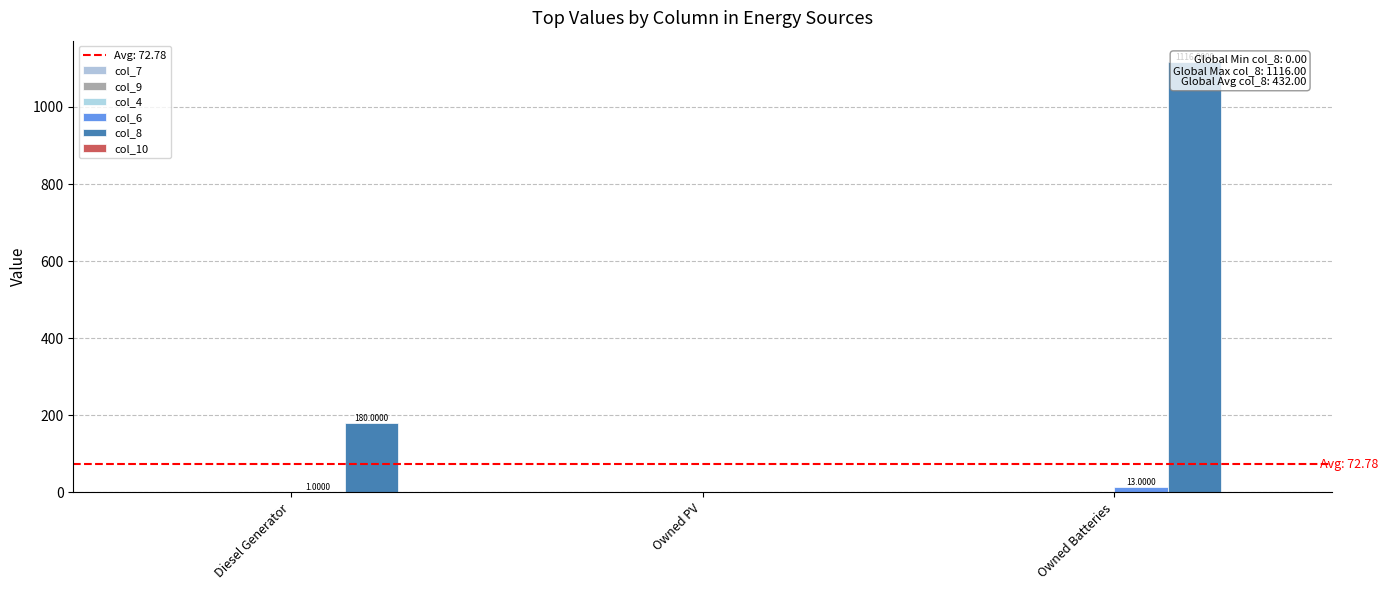

Reading right to left, extract all data points from this chart.

col_7: Owned Batteries=0.0	Owned PV=0.0	Diesel Generator=-0.0
col_9: Owned Batteries=0.0	Owned PV=0.0	Diesel Generator=0.0
col_4: Owned Batteries=0.0	Owned PV=0.0	Diesel Generator=0.0
col_6: Owned Batteries=13.0	Owned PV=0.0	Diesel Generator=1.0
col_8: Owned Batteries=1116.0	Owned PV=0.0	Diesel Generator=180.0
col_10: Owned Batteries=0.0	Owned PV=0.0	Diesel Generator=0.0